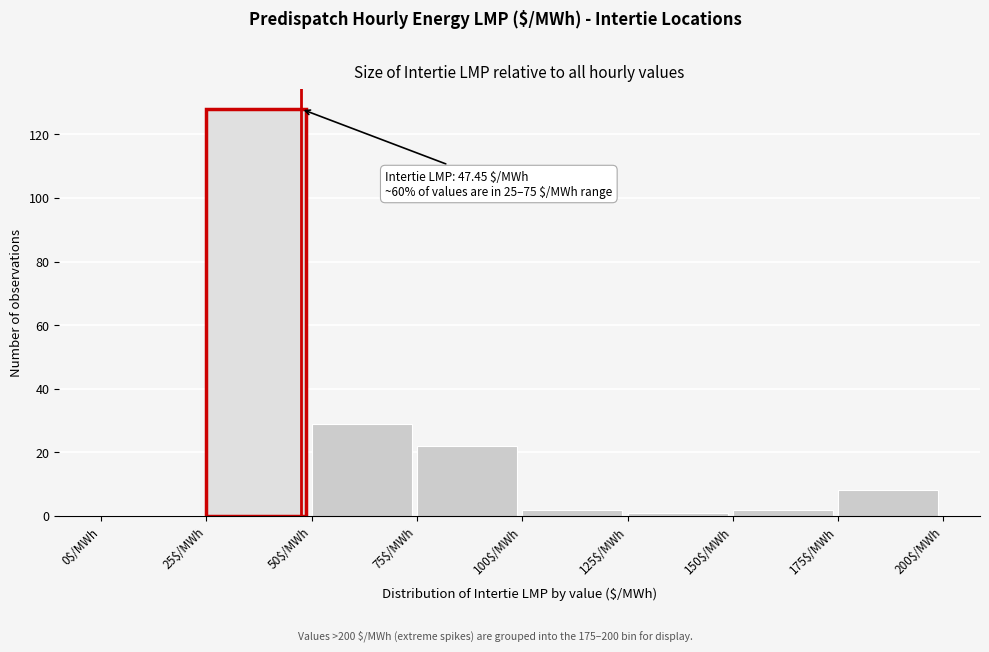

Over which range of the x-axis is the bar tallest?

25 to 50